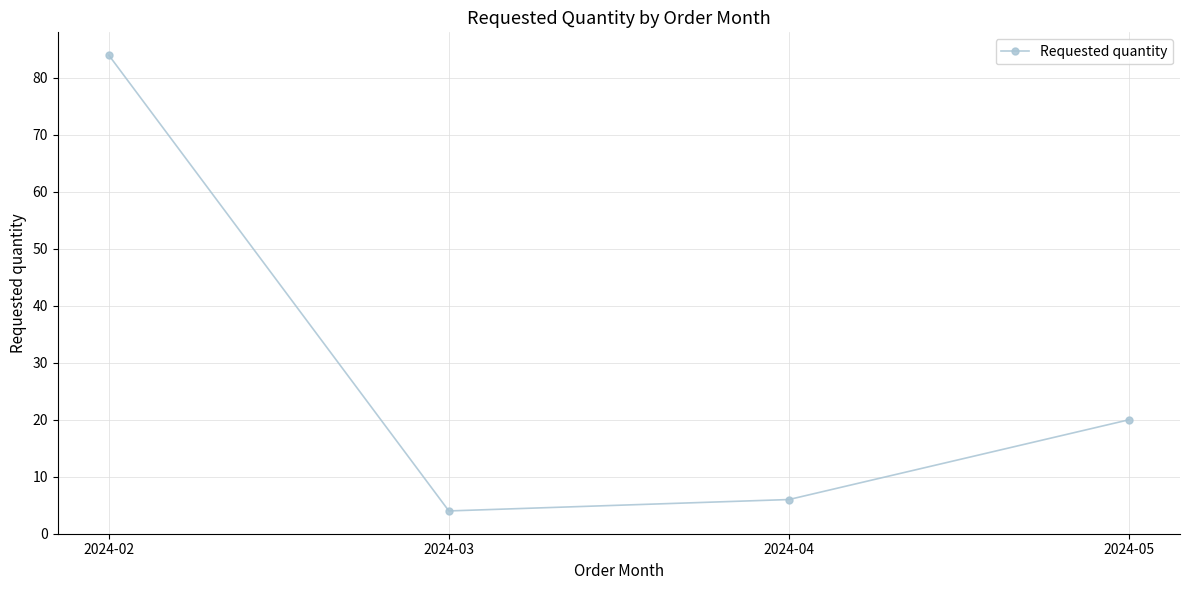

What is the difference between the values at 2024-02 and 2024-05?

64